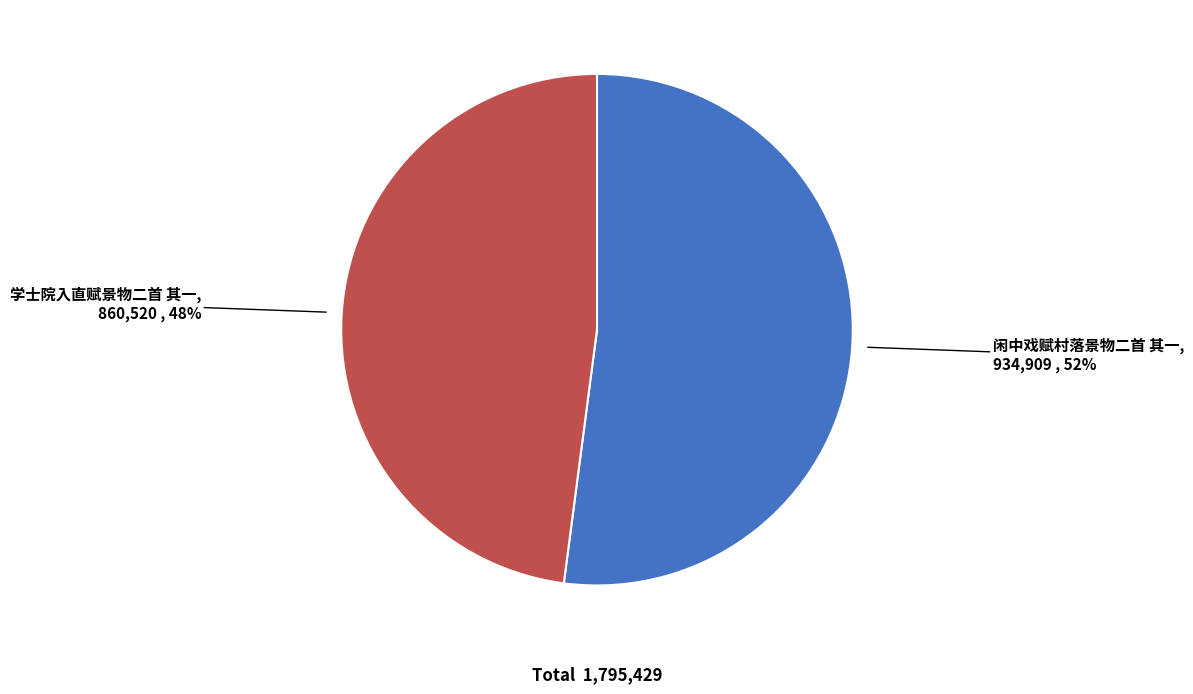

Is the sum of 学士院入直赋景物二首 其一 and 闲中戏赋村落景物二首 其一 greater than half?

Yes